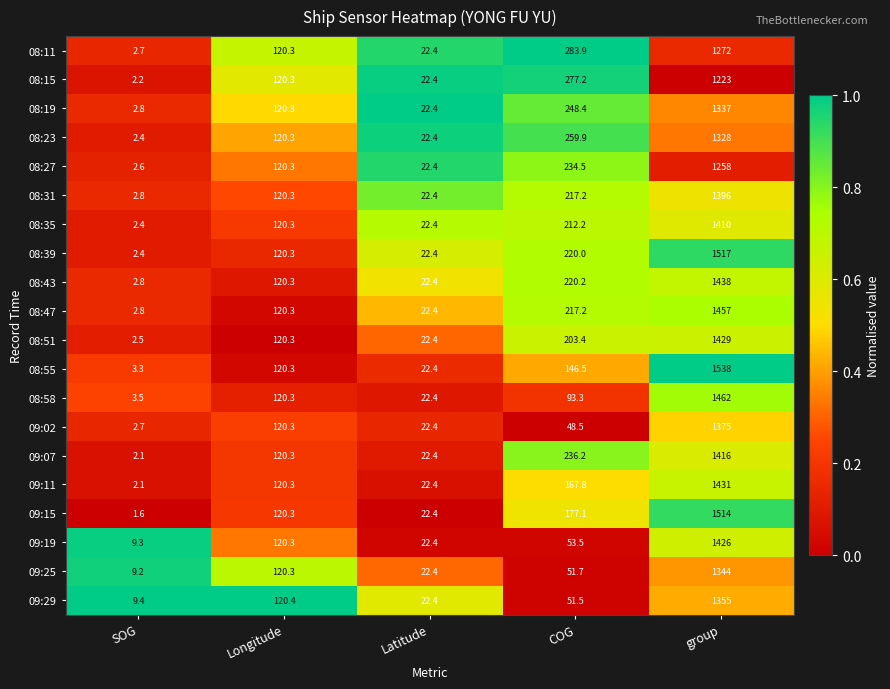

At which category does the chart reach its peak across all series?

group